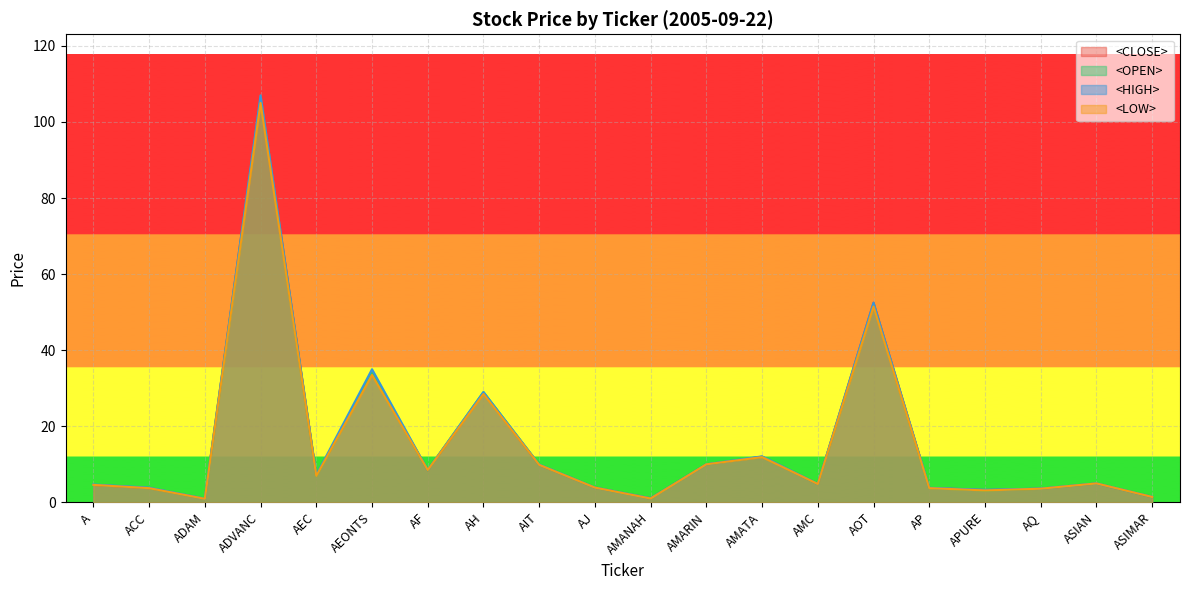

At which label is <OPEN> closest to 53?

AOT